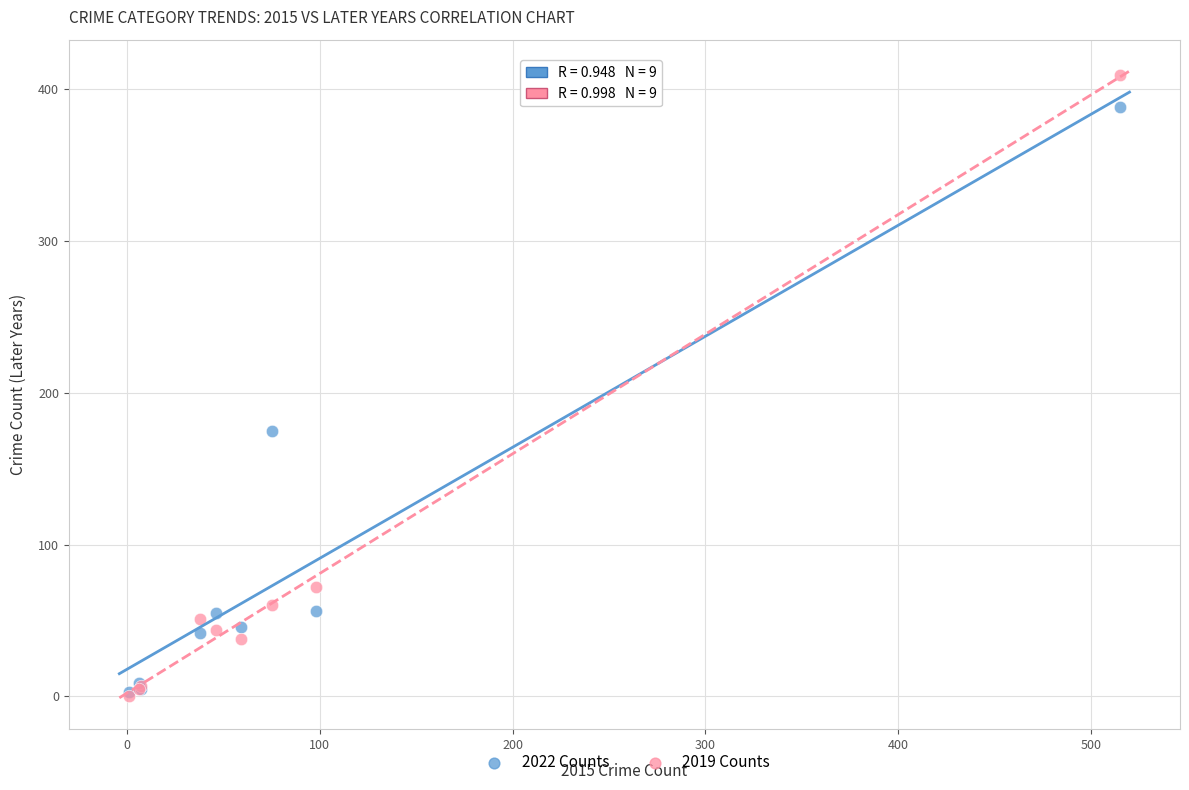

Which series reaches the maximum Y coordinate?

2019 Counts